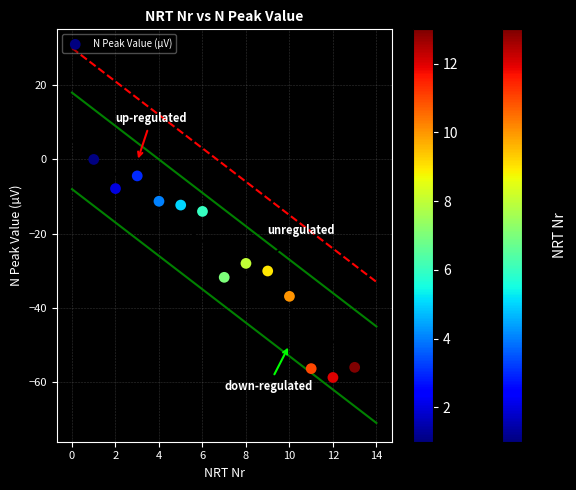

What is the range of X values (max minus min)?

12.0